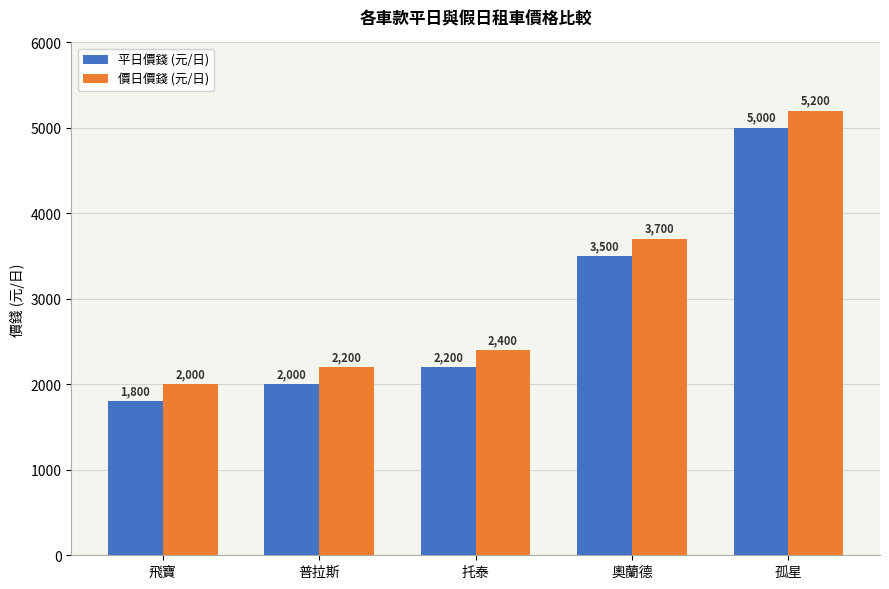

What is the spread (max minus min) of values at 孤星?

200